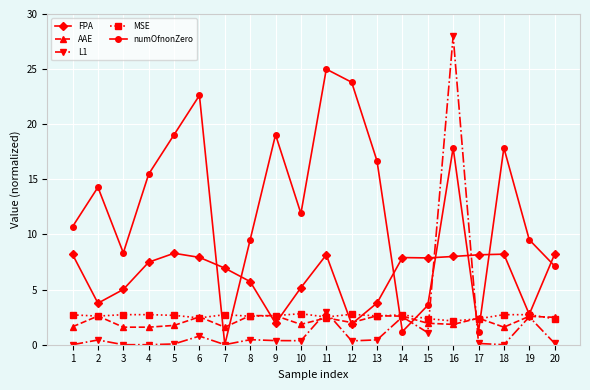

Where is the first local minimum for numOfnonZero?

3